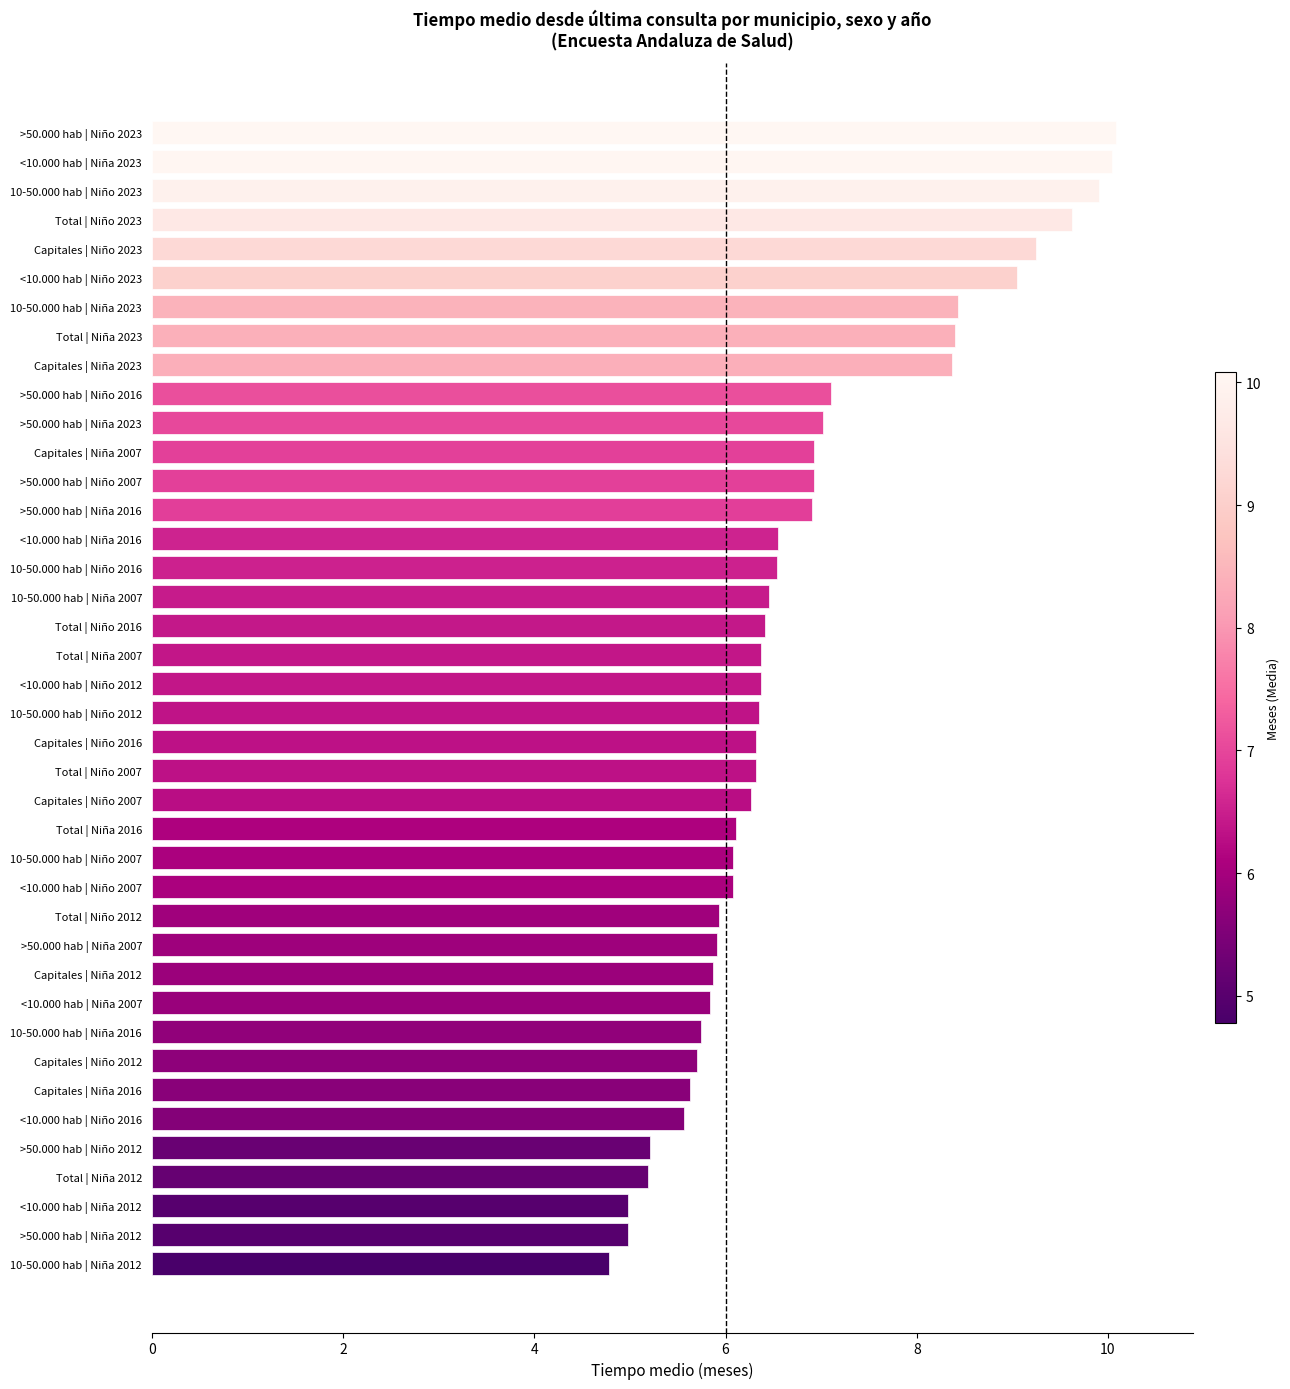

What is the greatest value displayed?

10.1